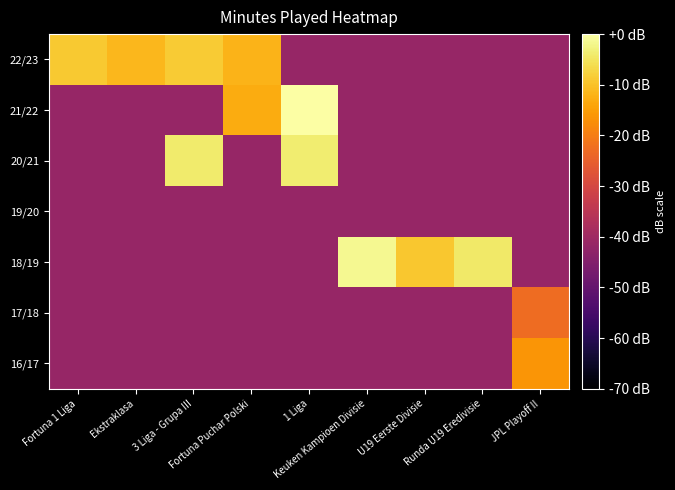

Which series has the largest range (max minus min)?

21/22